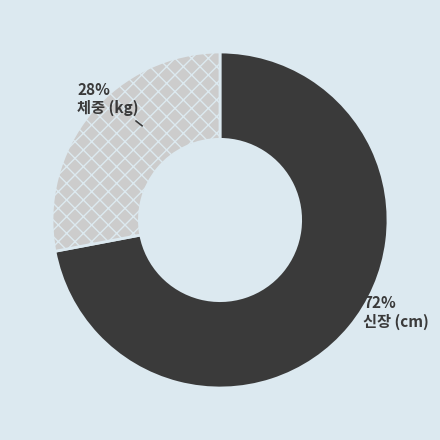

Is there a majority slice in this chart?

Yes